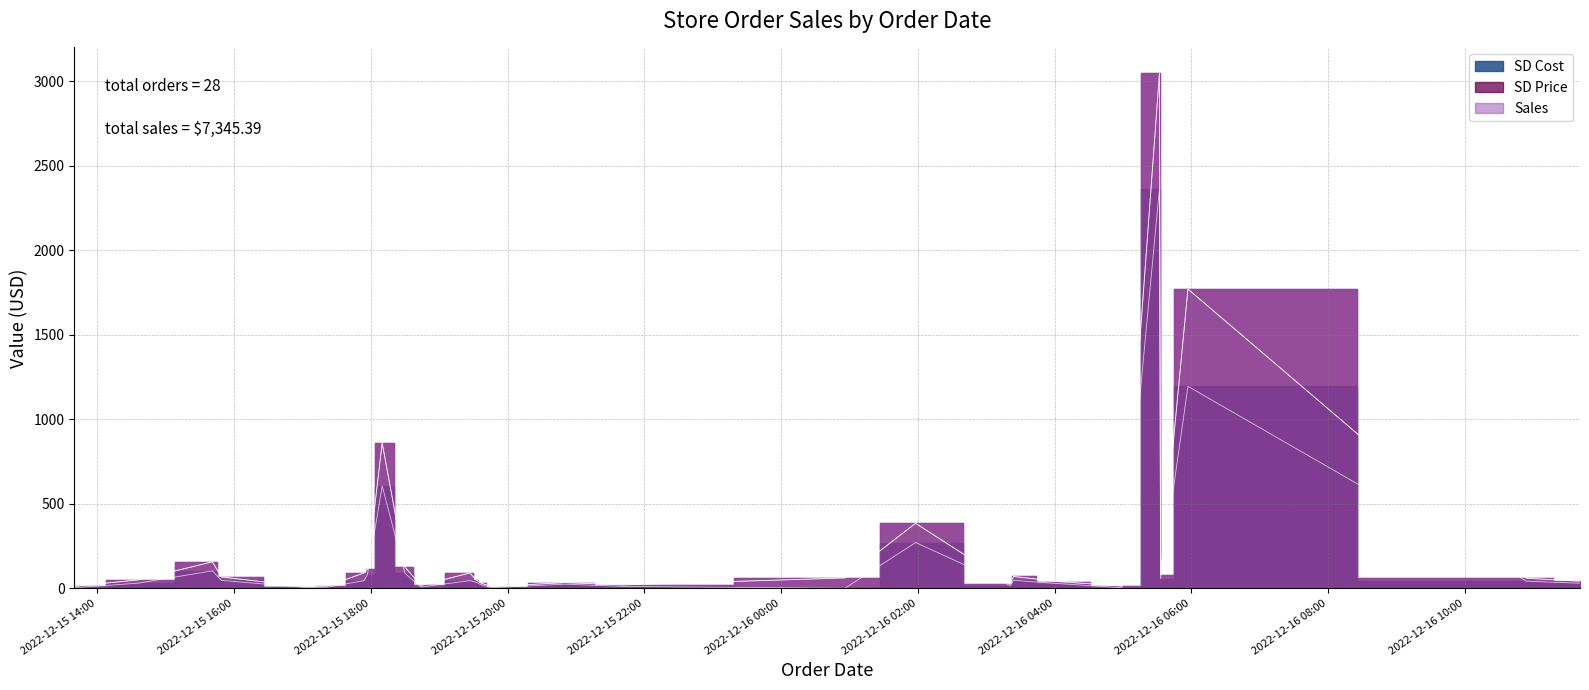

What is the maximum value shown in the chart?

3048.9